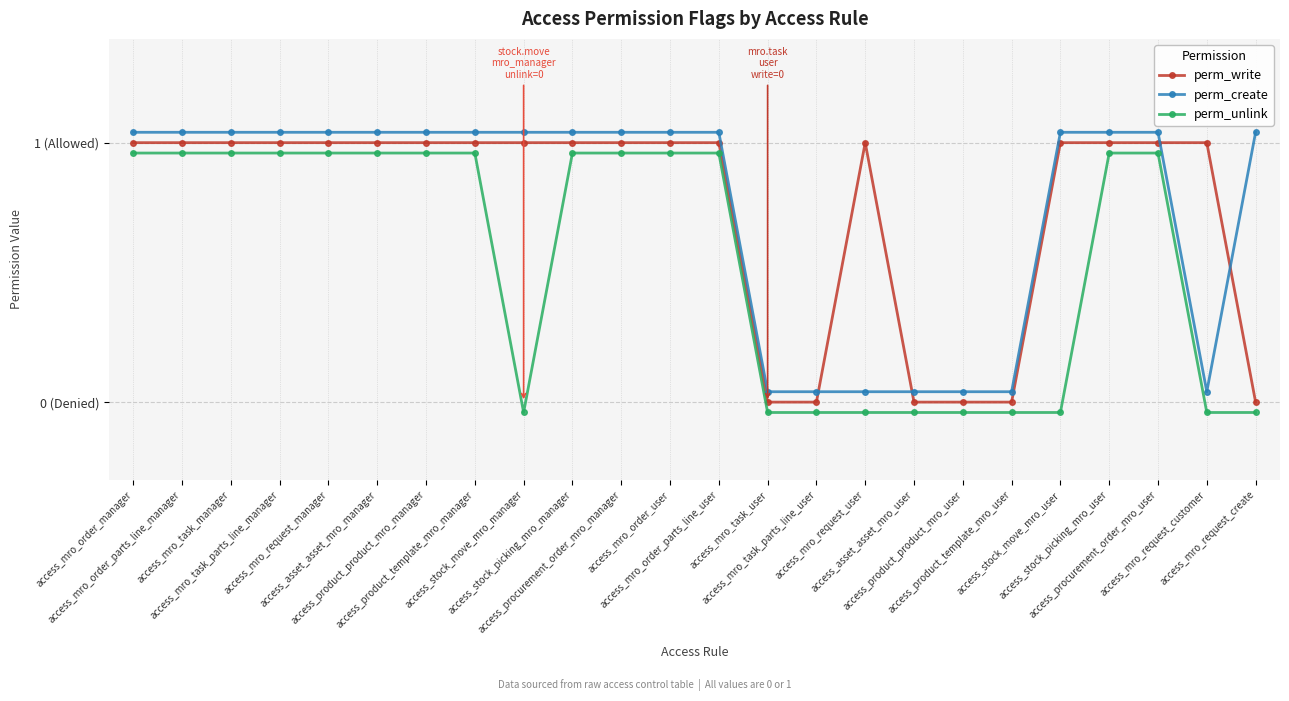

Reading left to right, what are all the values shown in this chart?

perm_write: 1.0	1.0	1.0	1.0	1.0	1.0	1.0	1.0	1.0	1.0	1.0	1.0	1.0	0.0	0.0	1.0	0.0	0.0	0.0	1.0	1.0	1.0	1.0	0.0
perm_create: 1.0	1.0	1.0	1.0	1.0	1.0	1.0	1.0	1.0	1.0	1.0	1.0	1.0	0.0	0.0	0.0	0.0	0.0	0.0	1.0	1.0	1.0	0.0	1.0
perm_unlink: 1.0	1.0	1.0	1.0	1.0	1.0	1.0	1.0	-0.0	1.0	1.0	1.0	1.0	-0.0	-0.0	-0.0	-0.0	-0.0	-0.0	-0.0	1.0	1.0	-0.0	-0.0